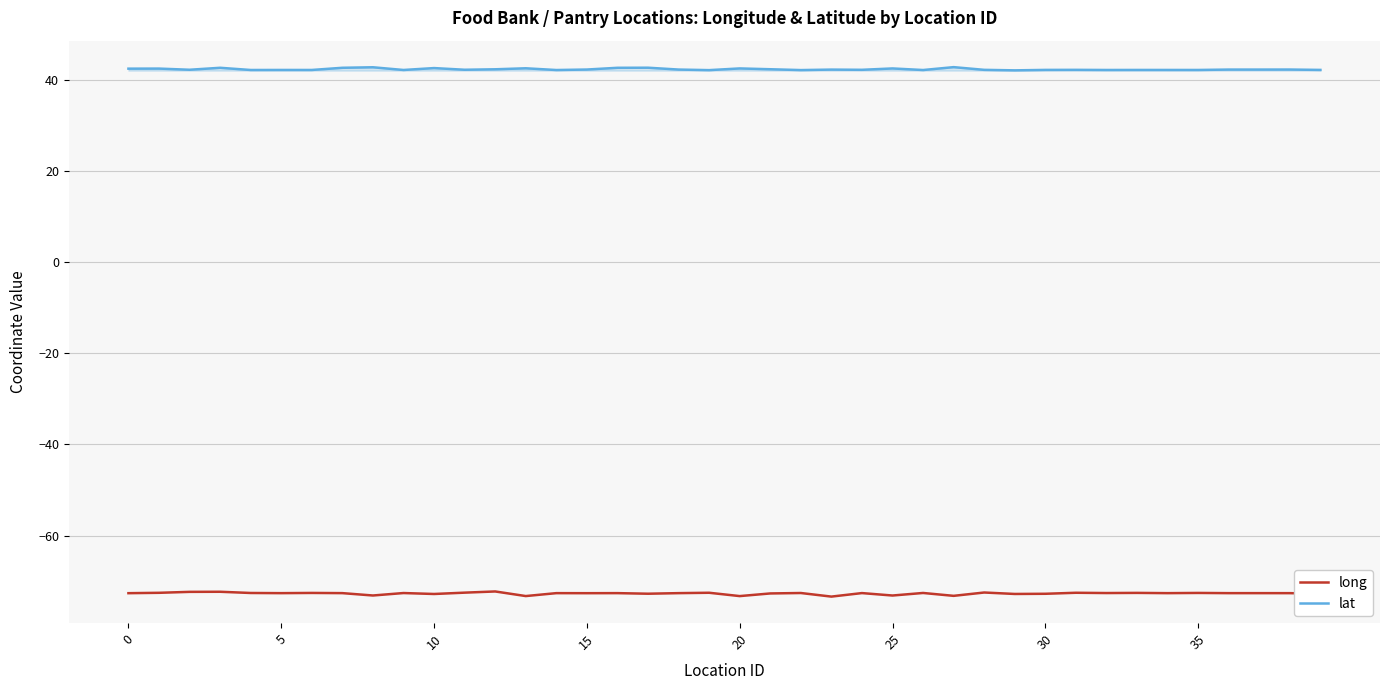

True or false: long and lat cross at least once.

False